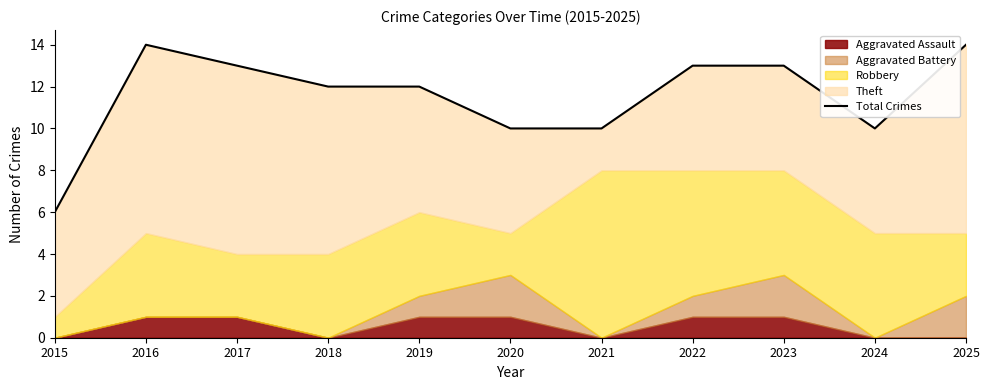

The value at 2018 is 16. True or false?

False